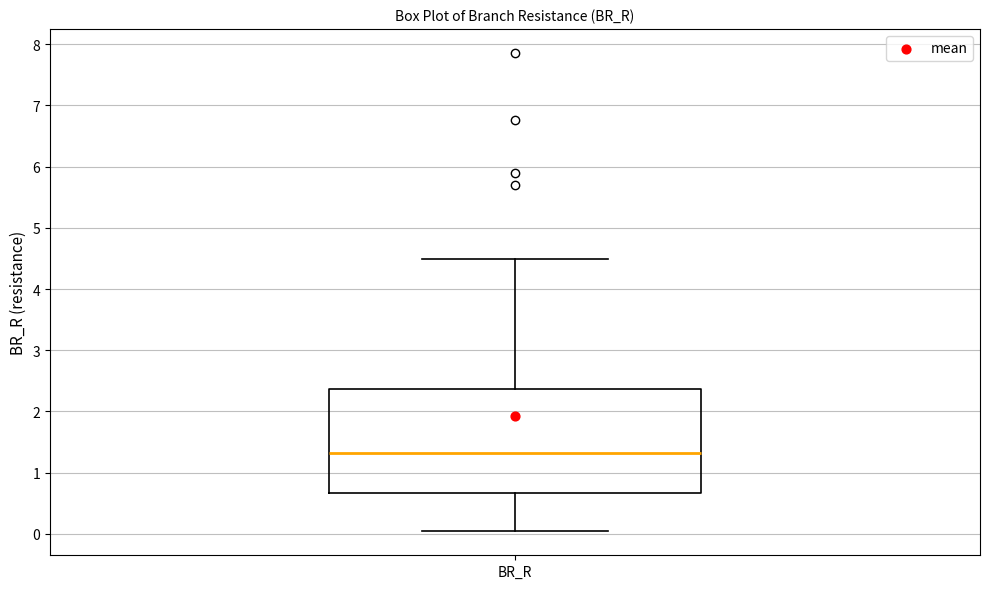

Transcribe this box plot: give where the median line is, the range the box spans, and where the two whiskers end, as read against the y-axis. The values are not printed on the chart, so give them approximately, as read against the axis.

median 1.3, box 0.7 to 2.4, whiskers 0.0 to 4.5